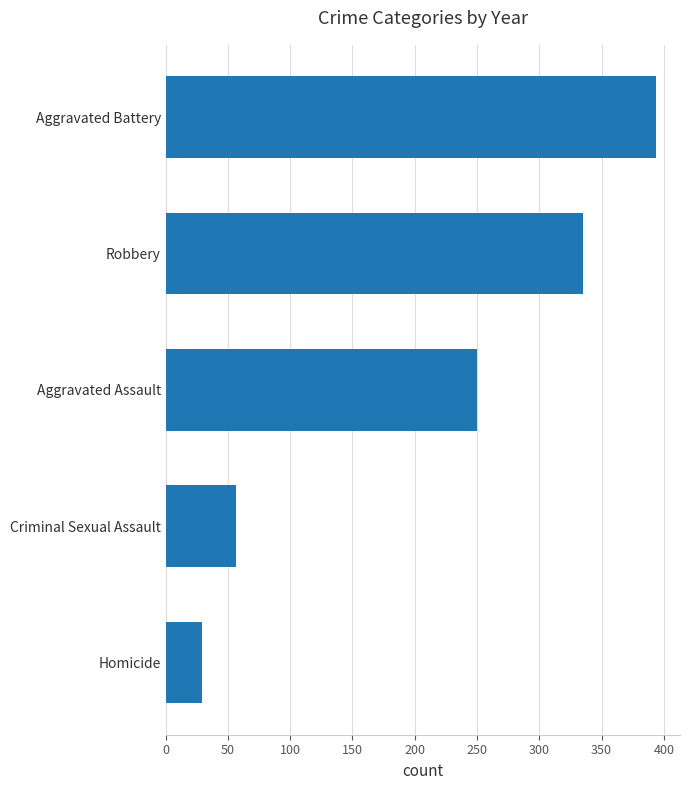

Approximately how many times larger is the value at Robbery compared to Aggravated Assault?

1.3